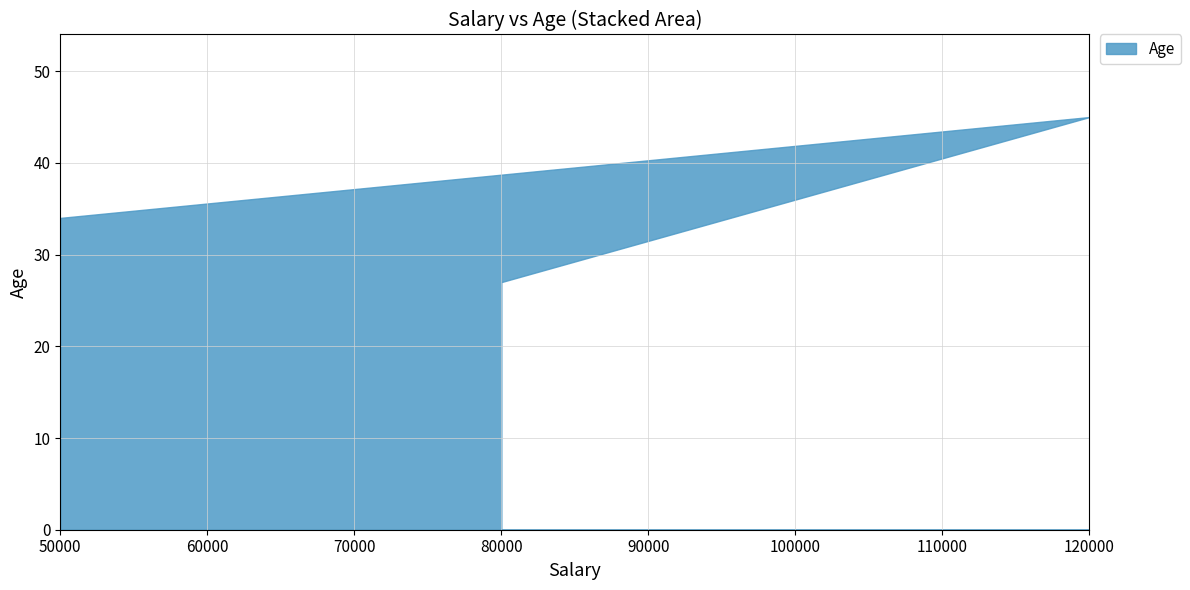

How many lines are shown in the chart?

1